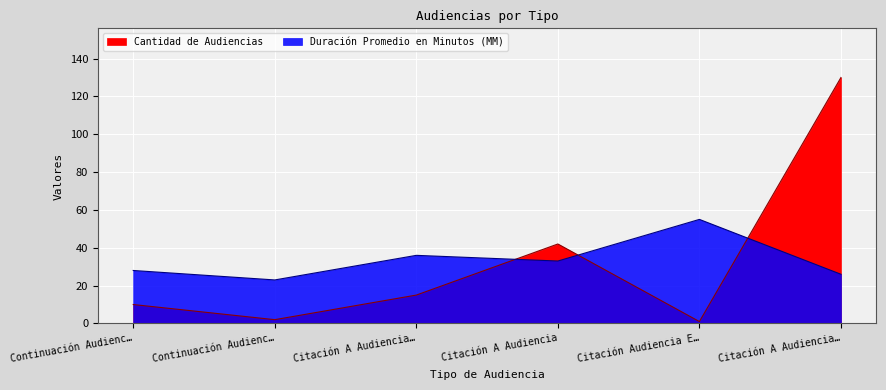

Between which two adjacent categories do Cantidad de Audiencias and Duración Promedio en Minutos (MM) first intersect?

Citación A Audiencia… and Citación A Audiencia